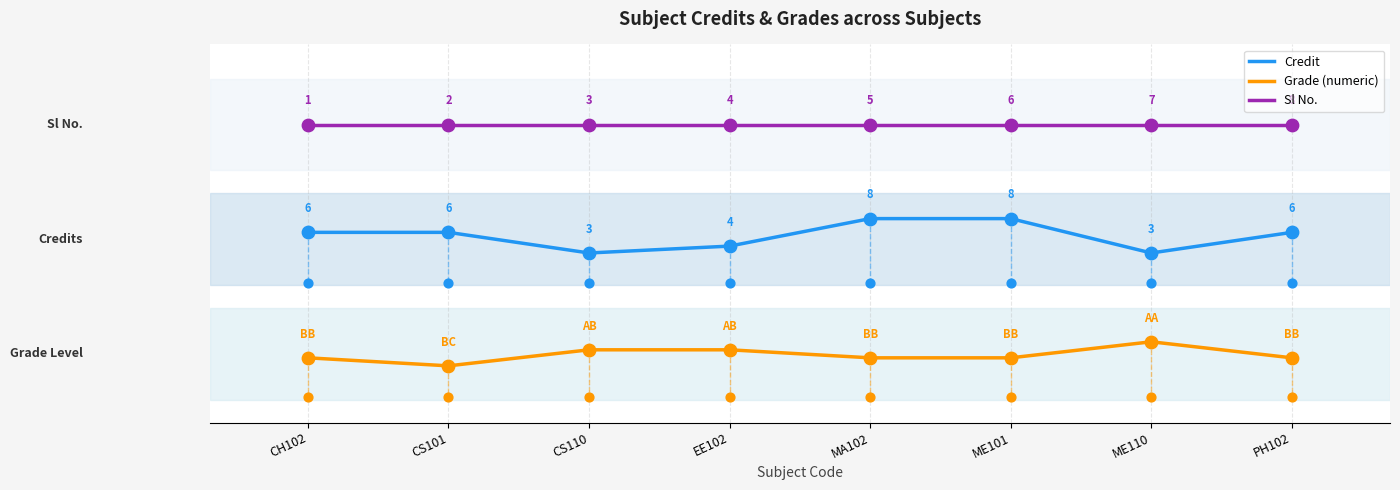

What are all the series names shown in the legend?

Credit, Grade (numeric), Sl No.